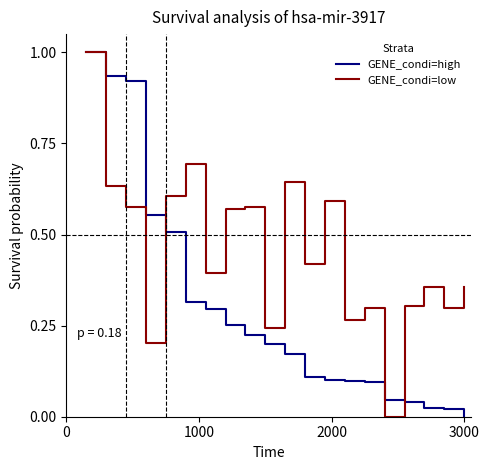

Which series has the largest total across all categories?

GENE_condi=low